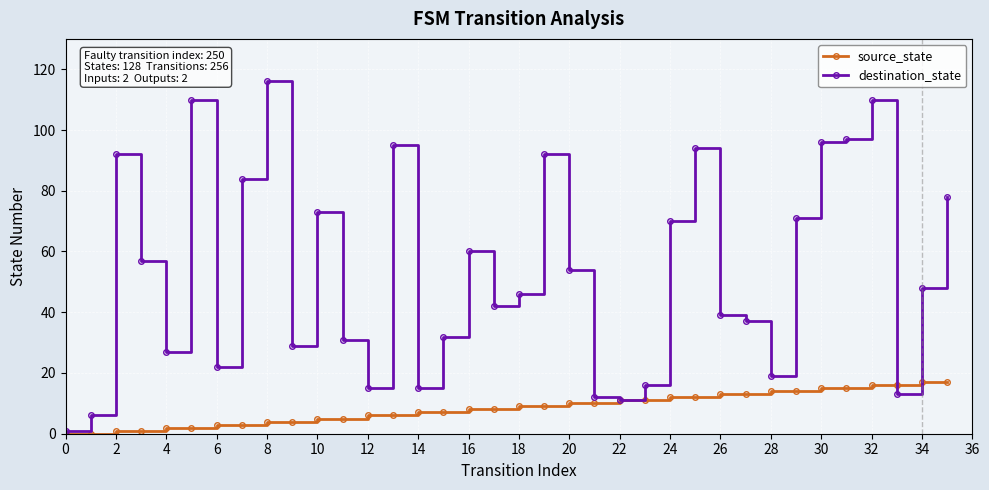

True or false: source_state and destination_state intersect in this chart.

True